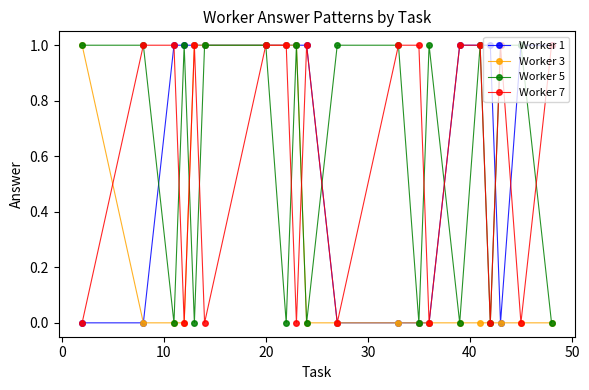

Which series has the largest total across all categories?

Worker 1